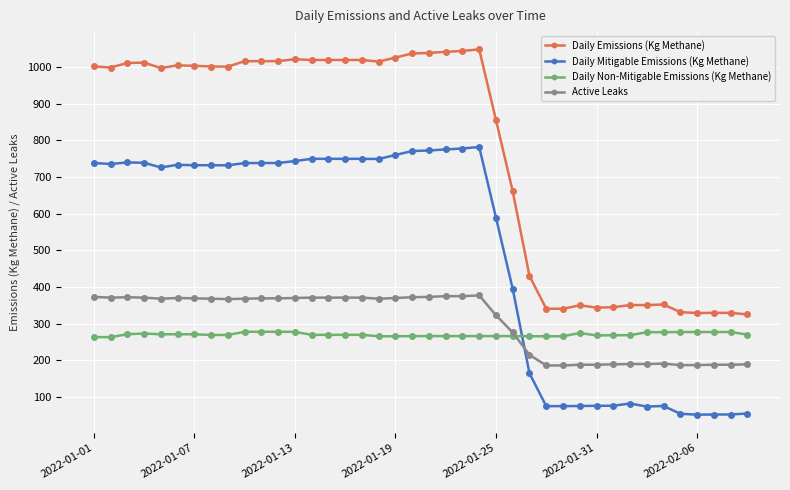

Rank the series by their maximum value, from lowest to highest.

Daily Non-Mitigable Emissions (Kg Methane), Active Leaks, Daily Mitigable Emissions (Kg Methane), Daily Emissions (Kg Methane)